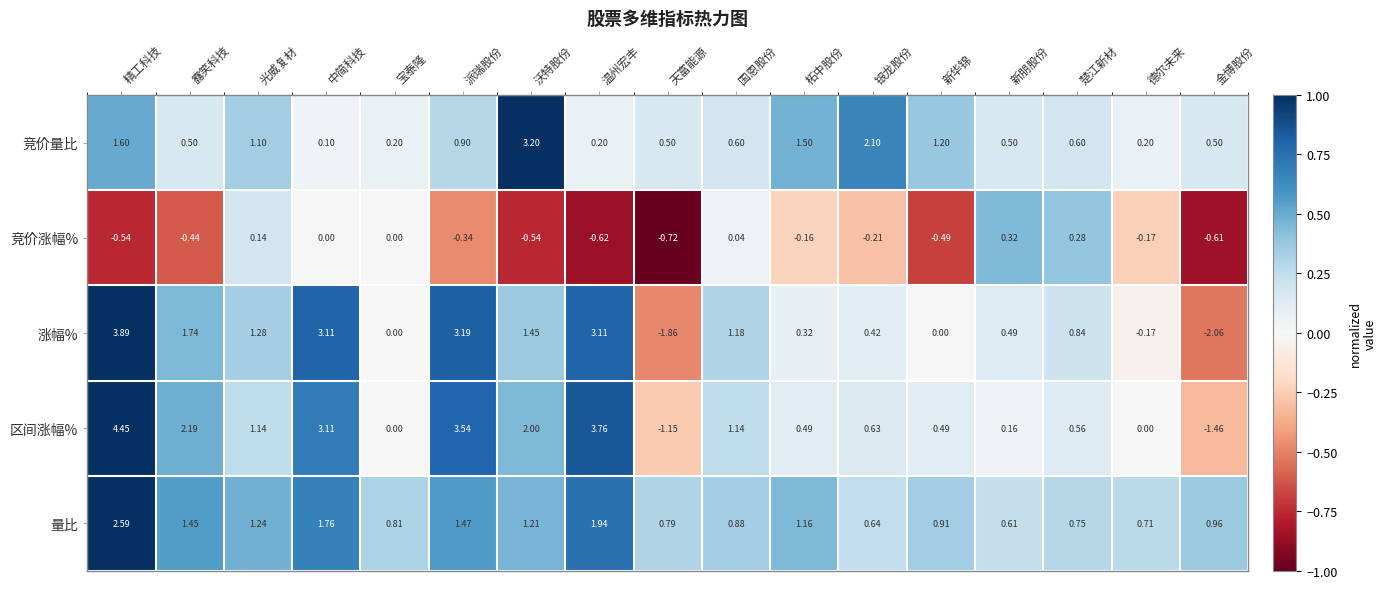

Which series has the largest total across all categories?

区间涨幅%